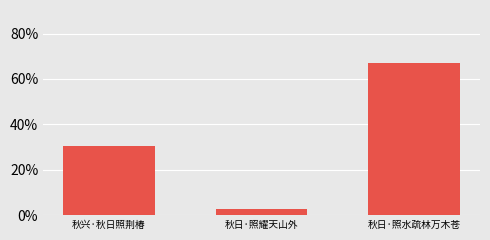

Rank the categories by value from highest to lowest.

秋日·照水疏林万木苍, 秋兴·秋日照荆椿, 秋日·照耀天山外